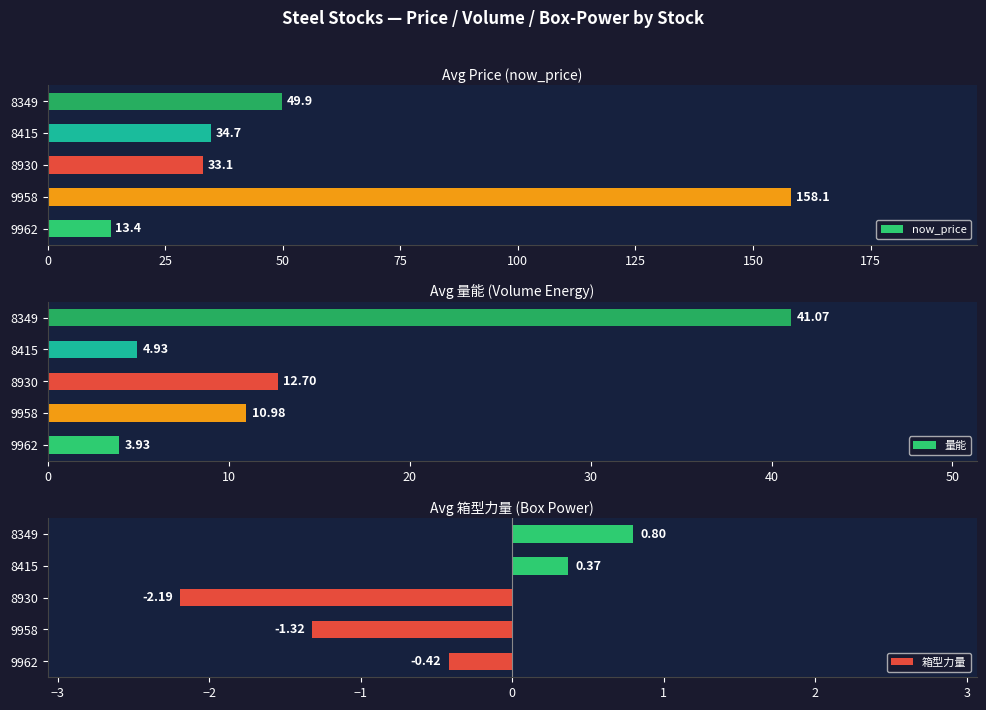

The now_price series shows 13.4 at 9962. True or false?

True